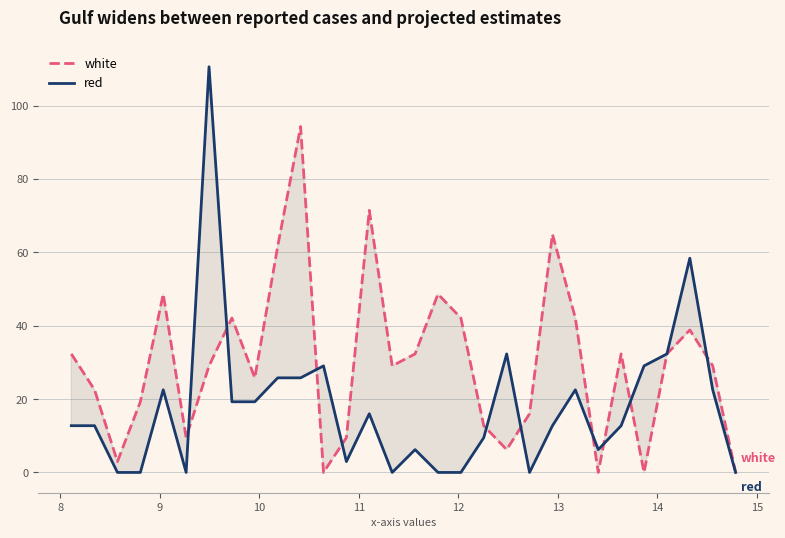

Which series has the widest spread of values?

red